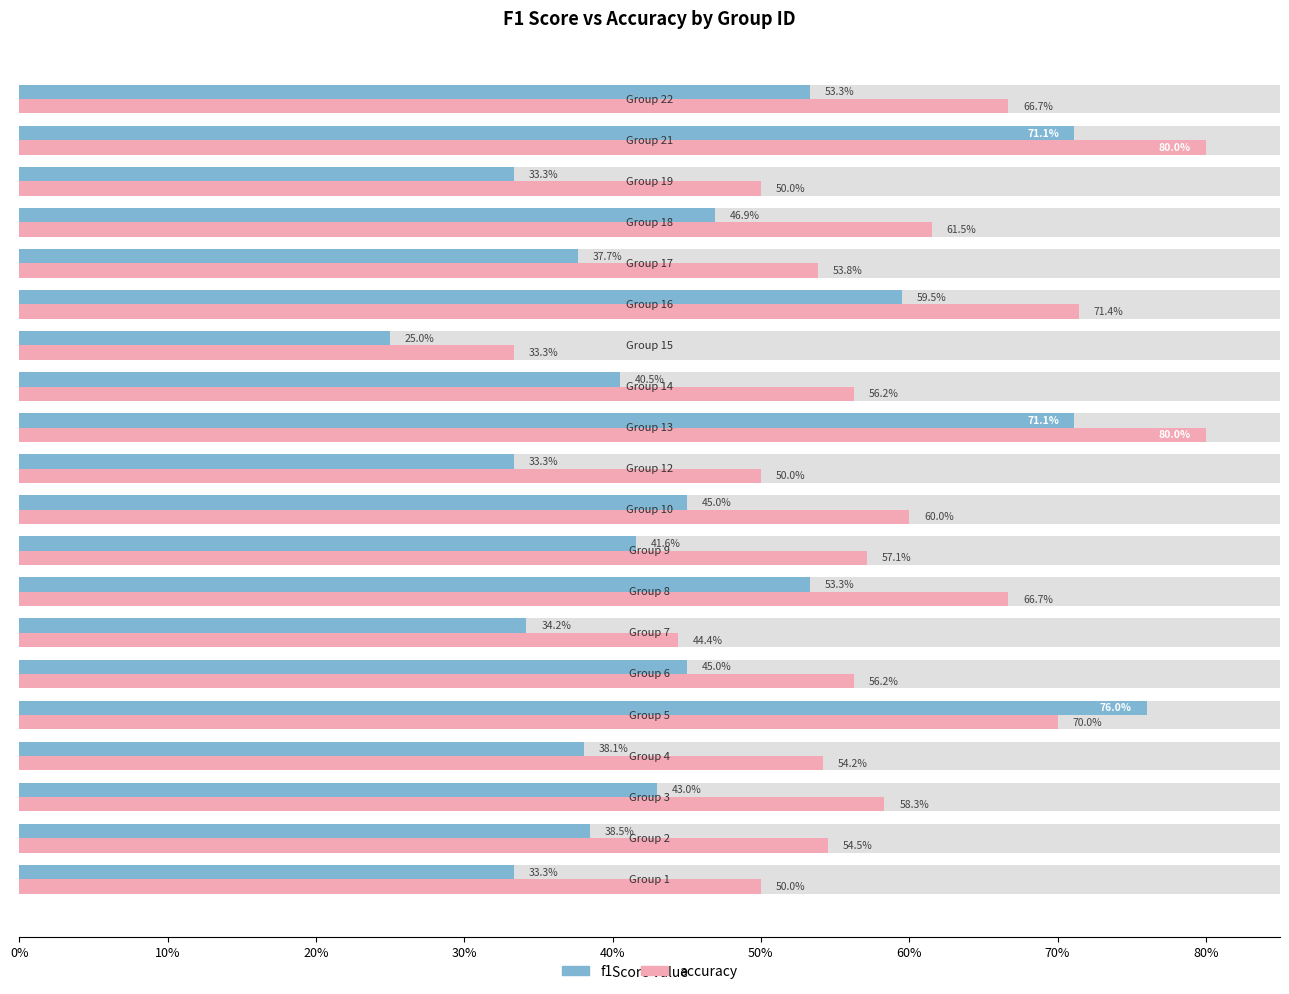

Which series has the largest total across all categories?

accuracy